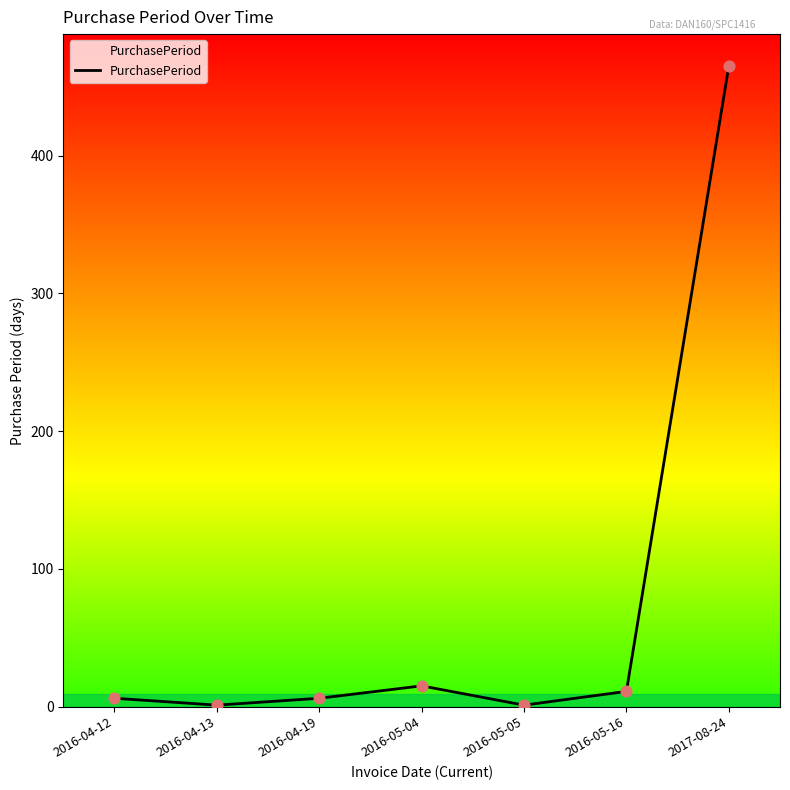

Which has a higher value, 2016-05-16 or 2016-04-19?

2016-05-16